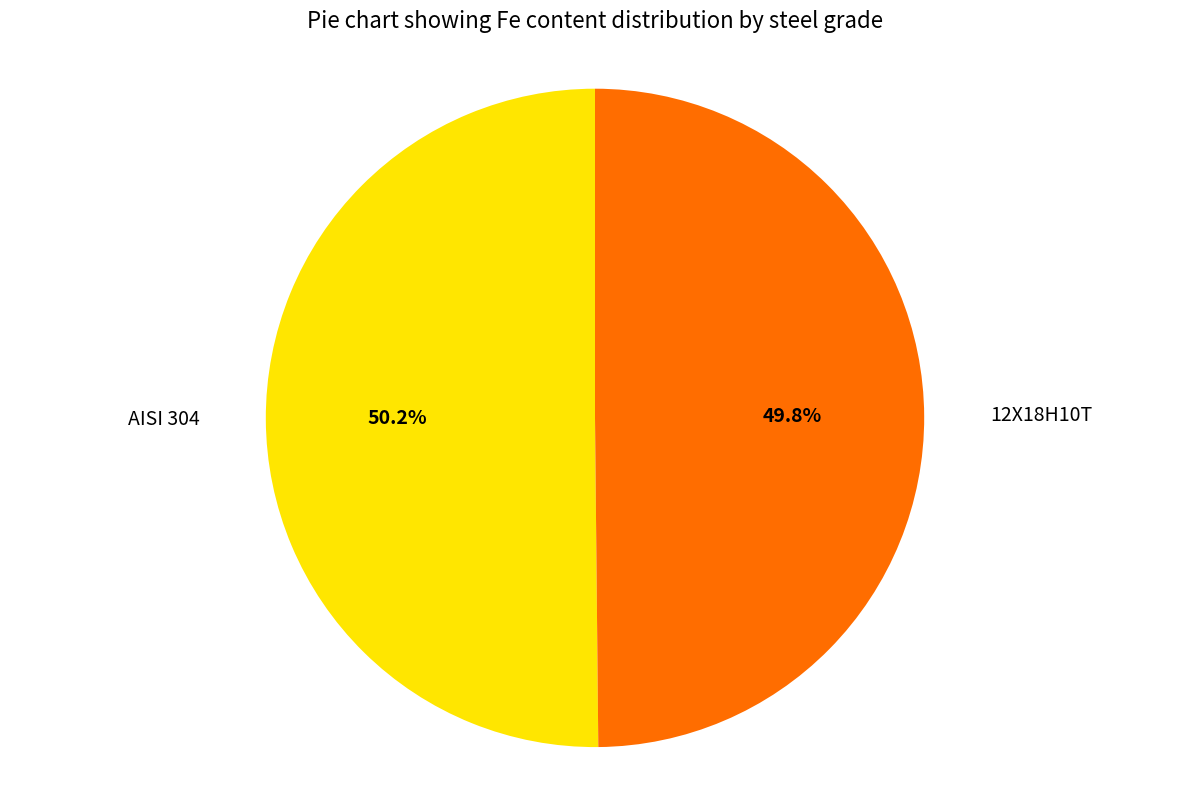

True or false: 12Х18Н10Т accounts for 44% of the total.

False